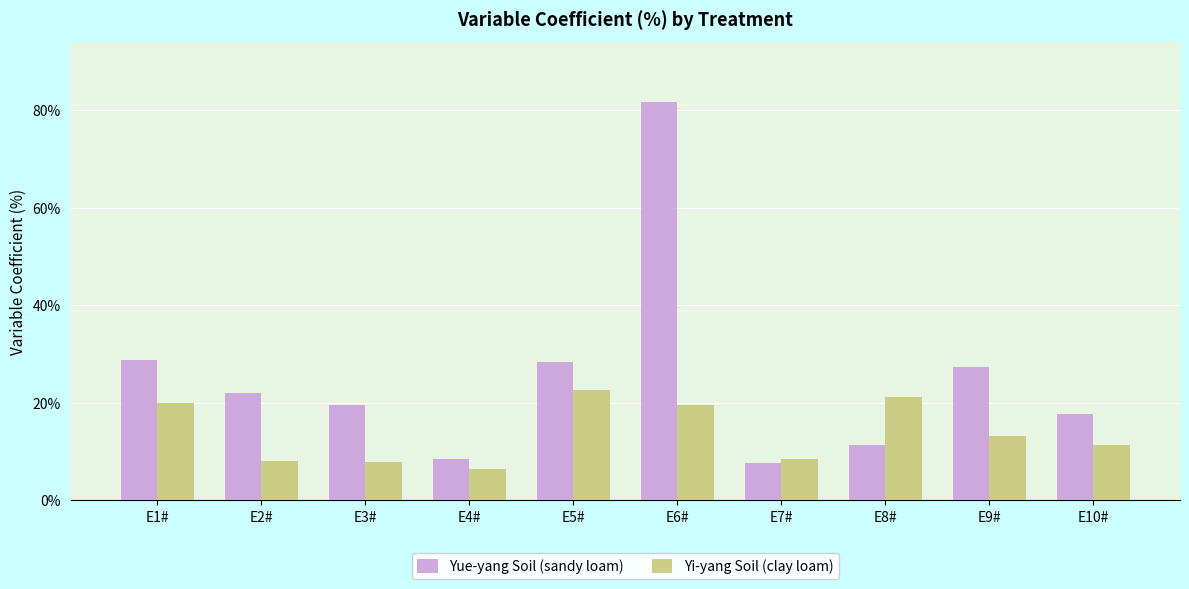

What is the difference between the Yi-yang Soil (clay loam) values at E9# and E3#?

5.4